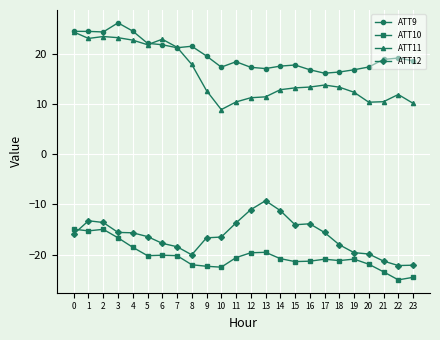

What is the highest value of the ATT11 series?

24.5